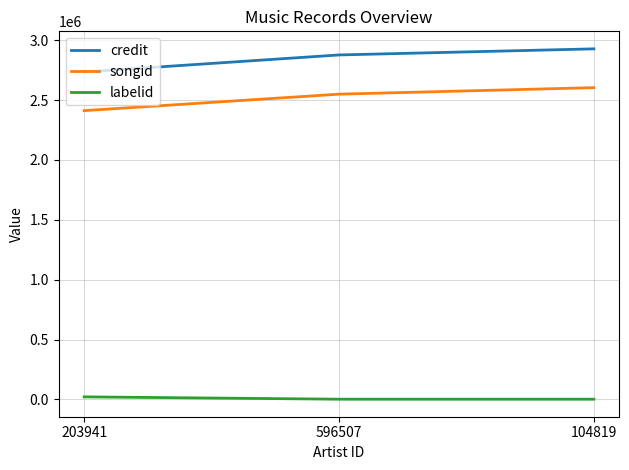

What is the smallest value displayed?

1205